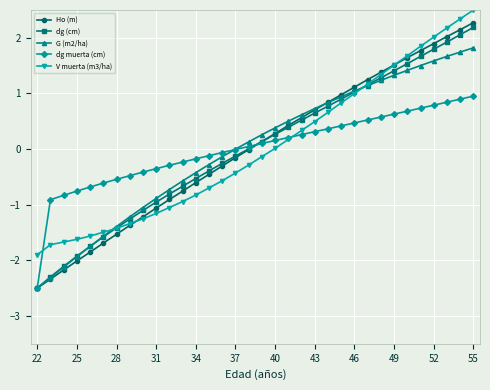

What are all the series names shown in the legend?

Ho (m), dg (cm), G (m2/ha), dg muerta (cm), V muerta (m3/ha)